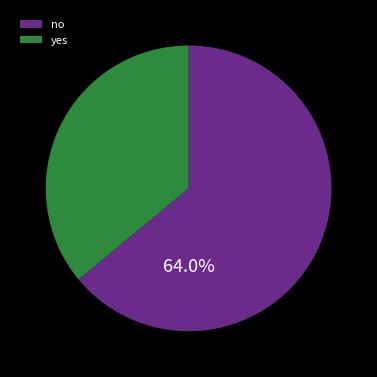

Does no represent more than half of the total?

Yes